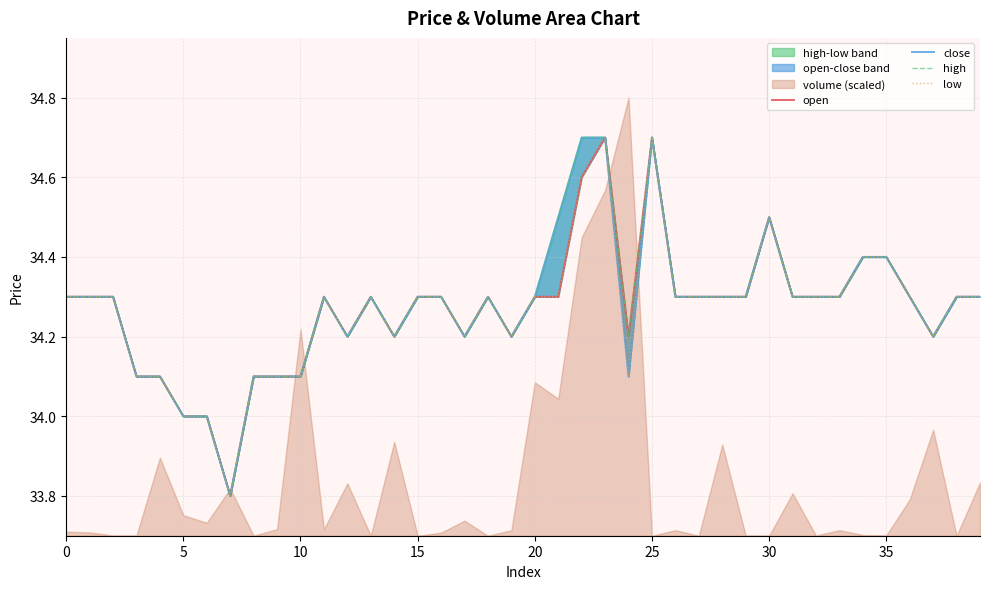

True or false: open has more than 0 interior local peaks.

True